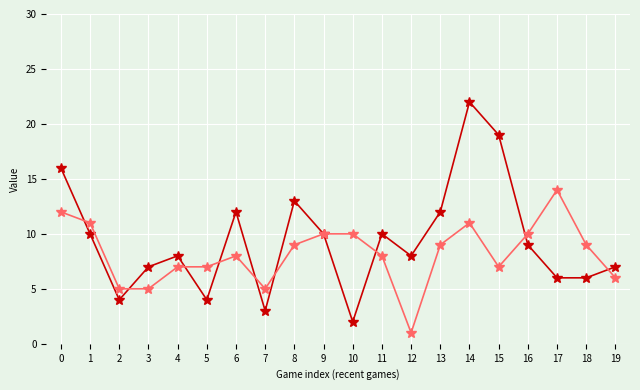

At which category is the sum across all series the highest?

14